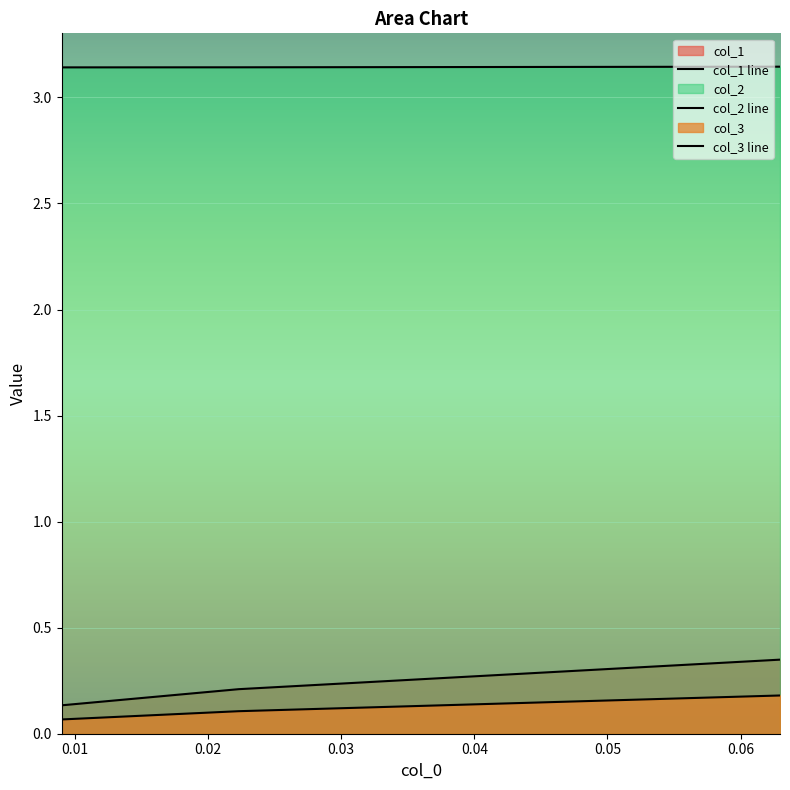

How many lines are shown in the chart?

3